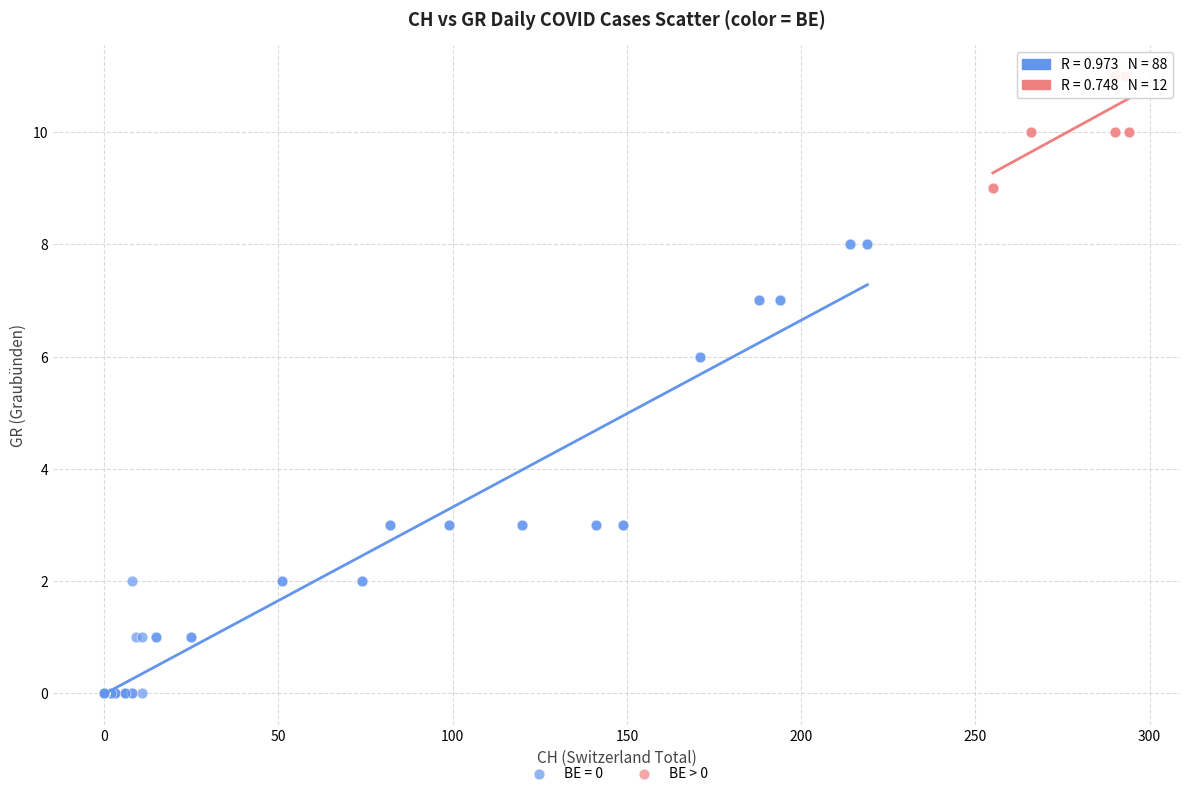

Which series has the largest Y range (max minus min)?

BE = 0